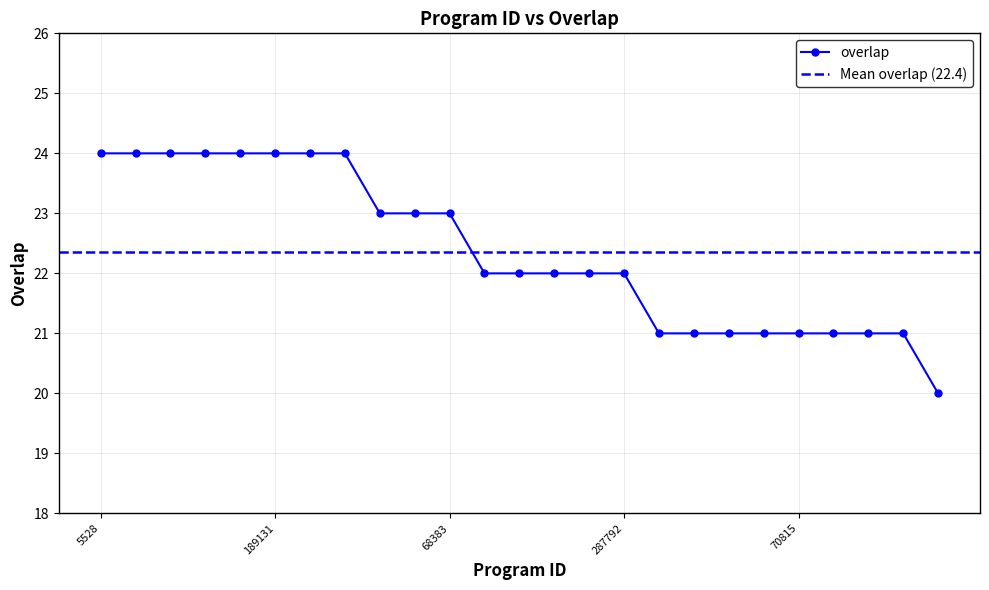

What is the ratio of the value at 189131 to the value at 189291?

1.0